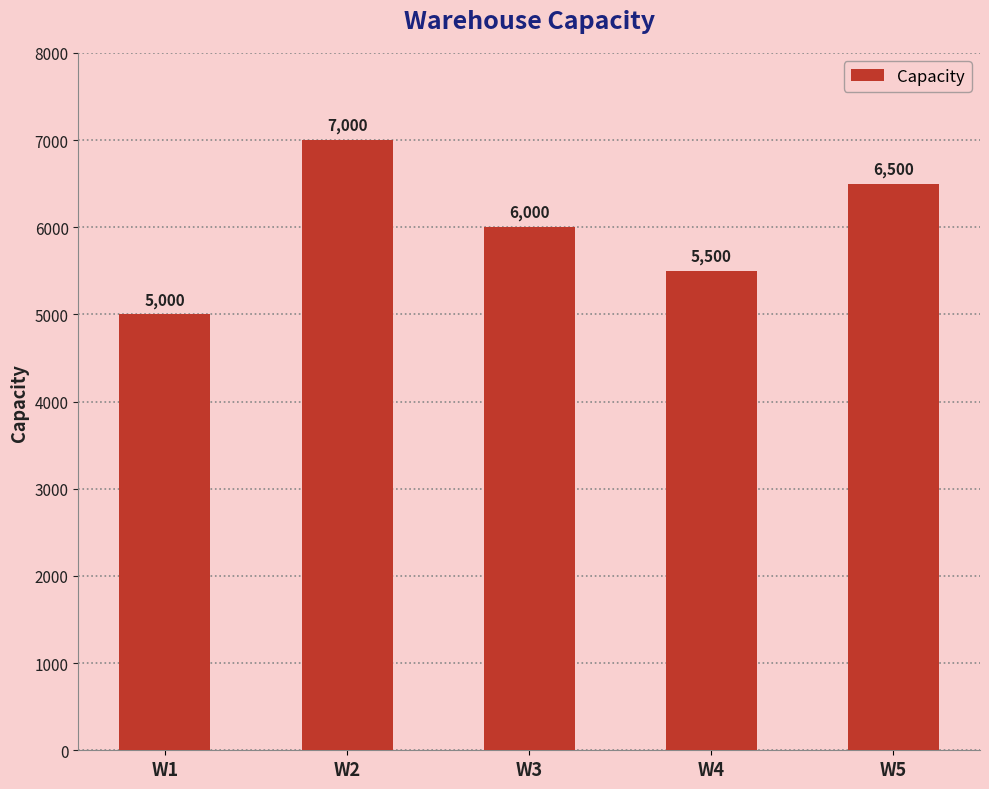

What is the difference between the second highest and second lowest values?

1000